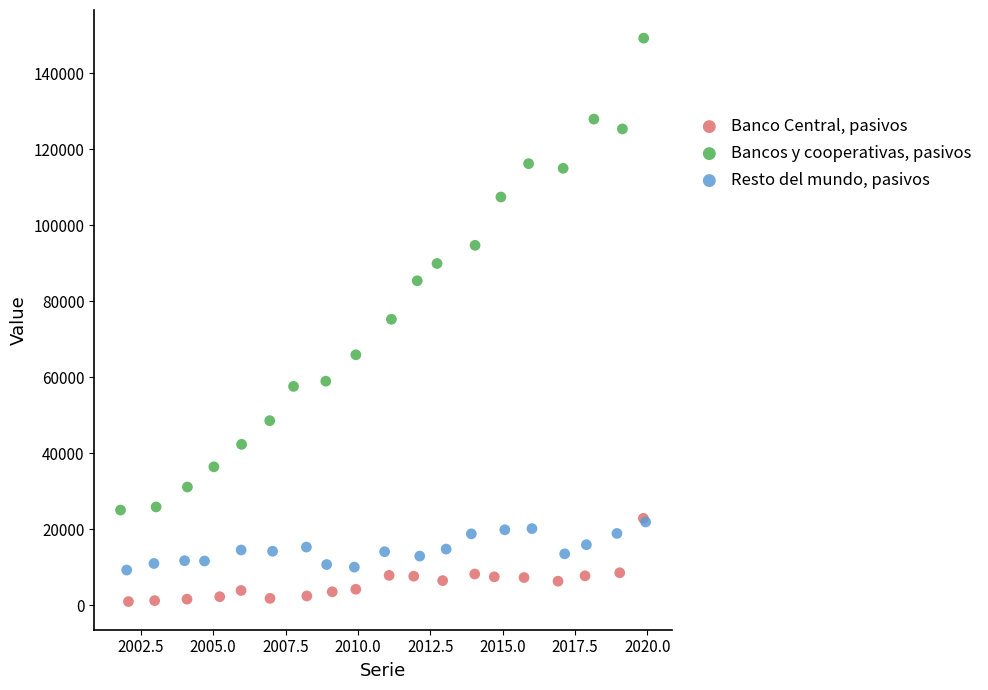

Which series has the widest spread of Y values?

Bancos y cooperativas, pasivos